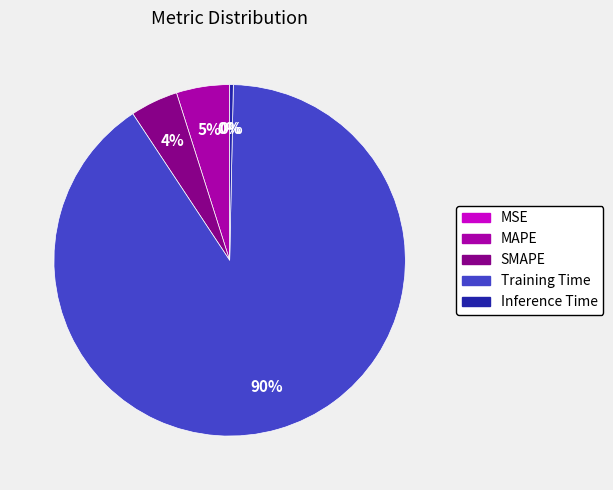

Is it true that MAPE is 5% of the pie?

True